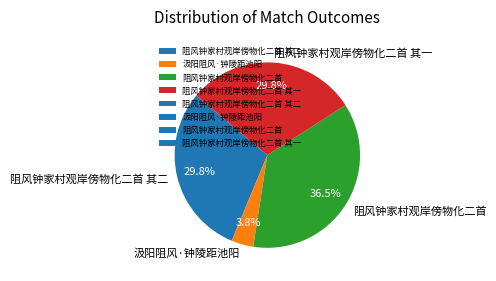

What percentage do 阻风钟家村观岸傍物化二首 其一 and 阻风钟家村观岸傍物化二首 其二 together represent?

59.7%